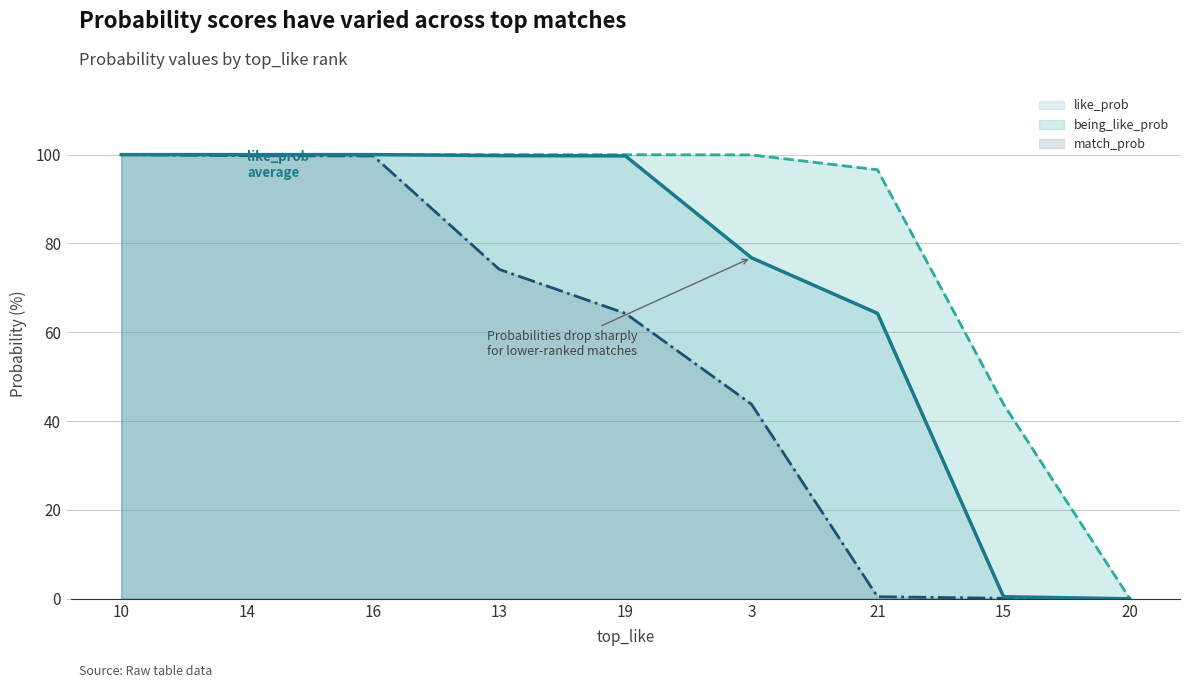

Read the match_prob (line) value at 13.

74.2